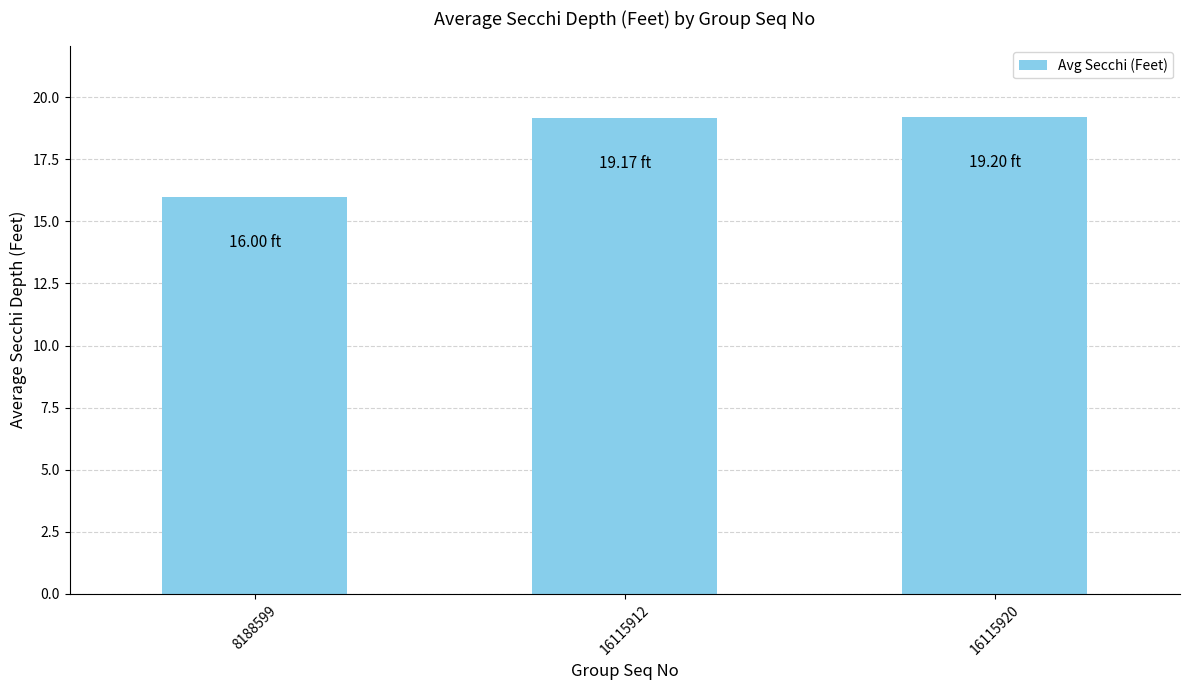

Reading left to right, what are all the values shown in this chart?

16.0	19.2	19.2